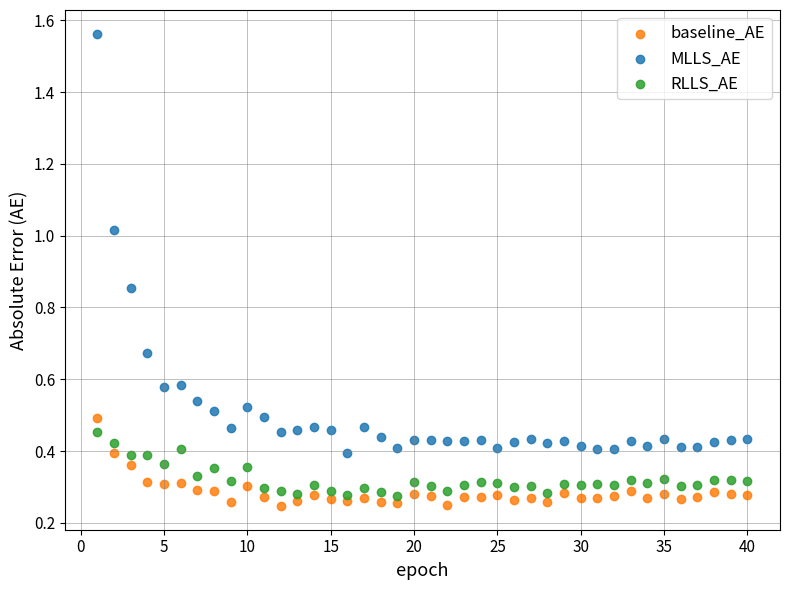

Across all data points, what is the range of Y values (max minus min)?

1.3